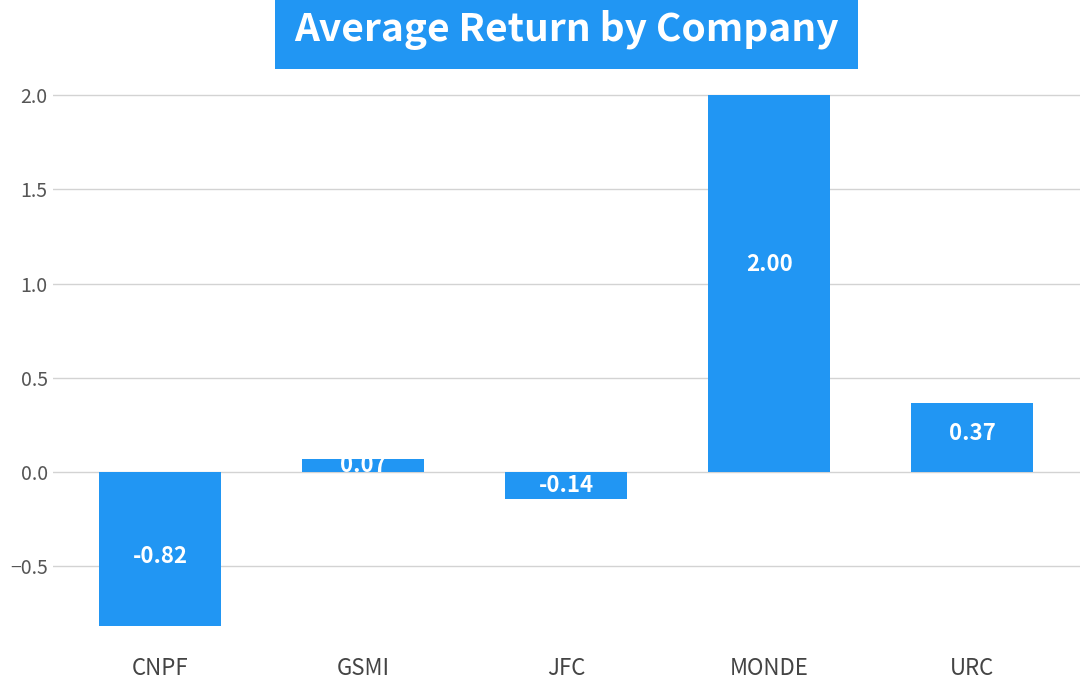

What position from the right is CNPF?

5